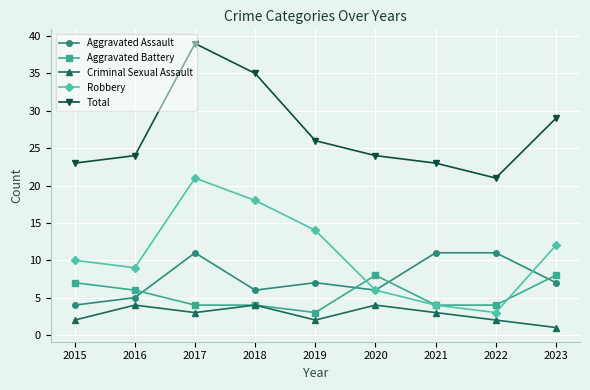

True or false: Robbery has more than 0 interior local peaks.

True